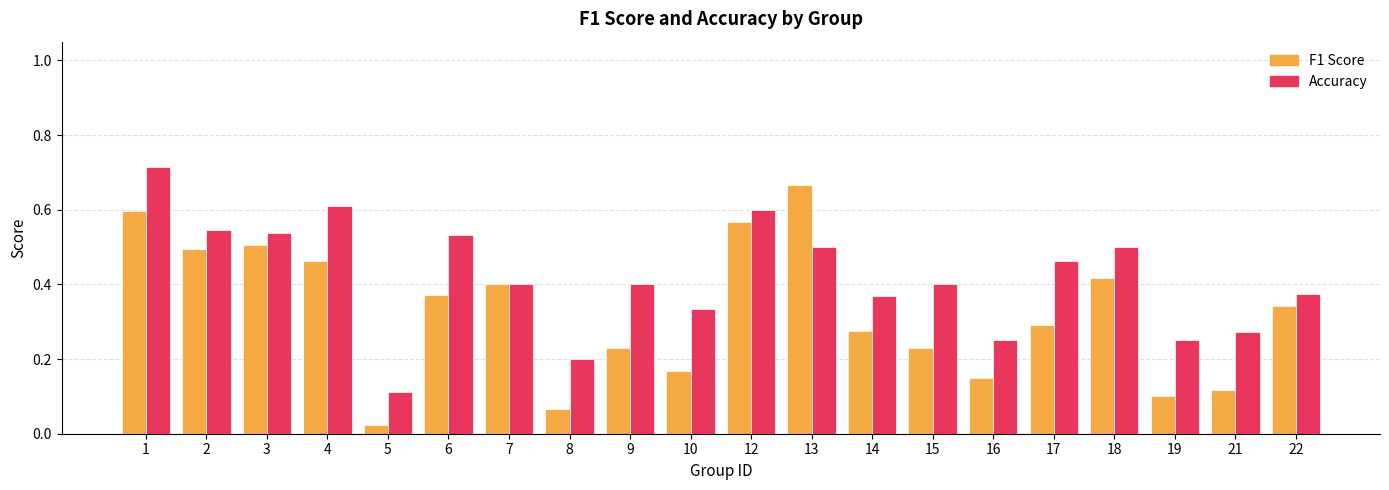

What is the total value across all series at 4?

1.1